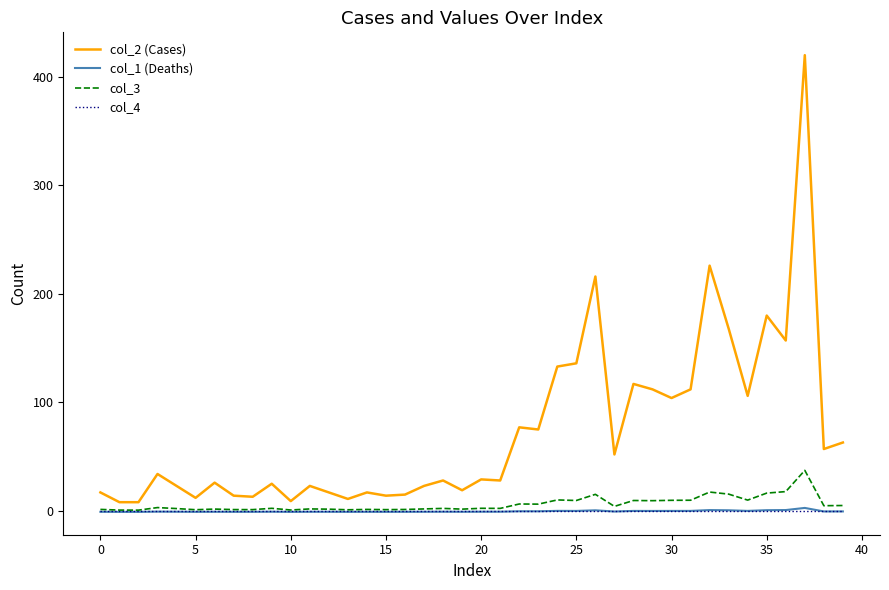

What is the greatest value displayed?

420.0